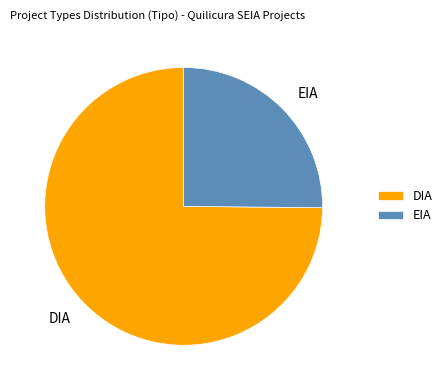

Between EIA and DIA, which is larger?

DIA